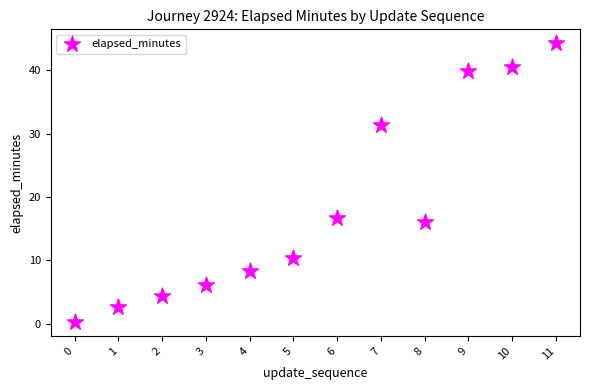

What Y value in the scatter plot is closest to 22?

16.7